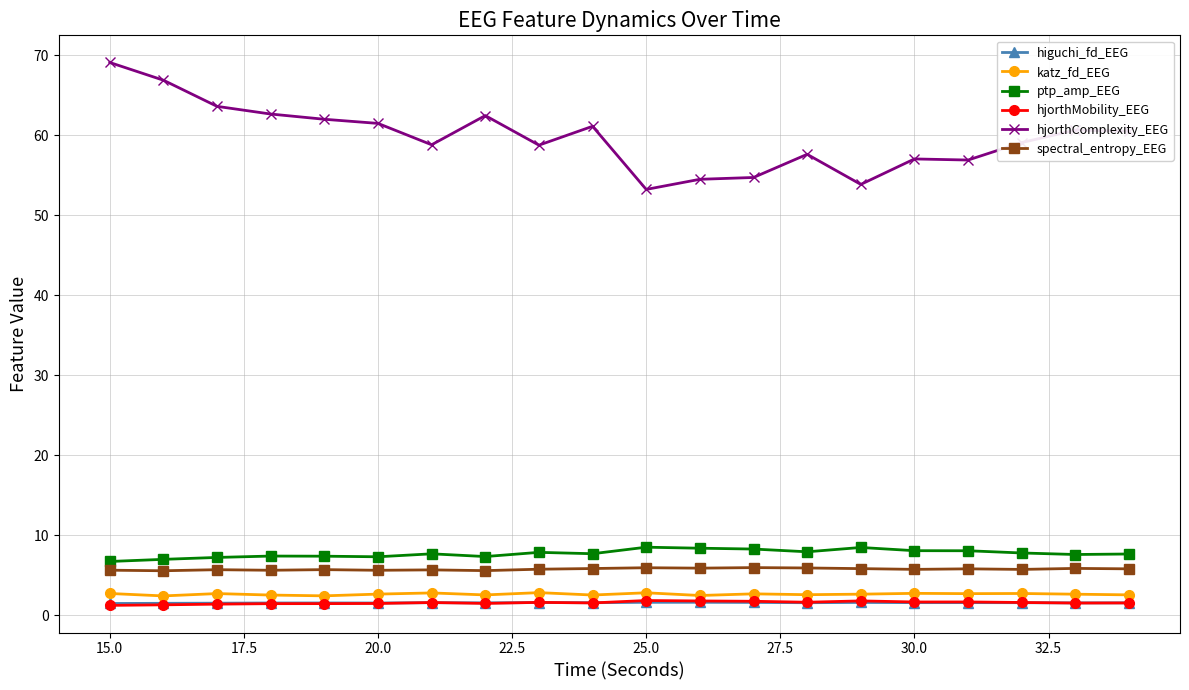

True or false: katz_fd_EEG and ptp_amp_EEG intersect in this chart.

False